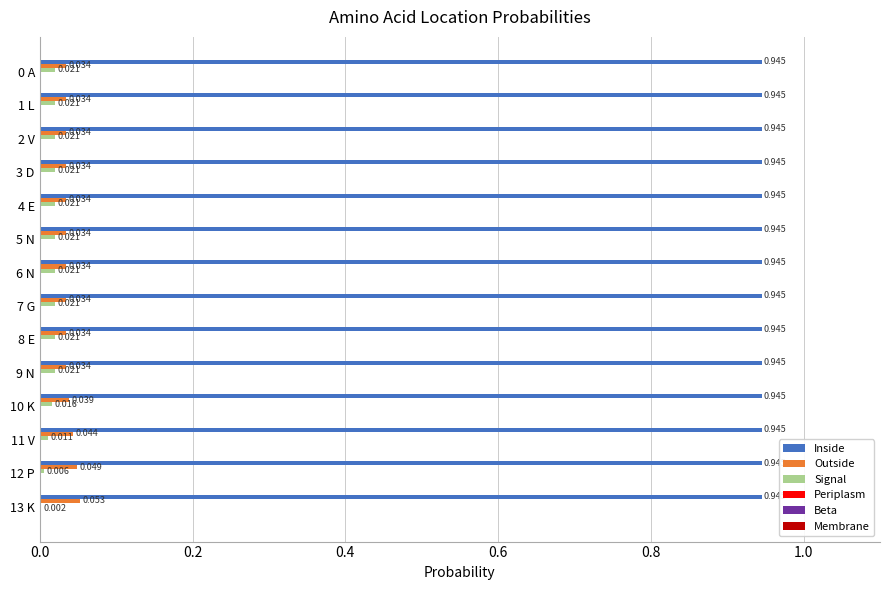

Between 11 V and 13 K, which series saw the biggest shift?

Signal